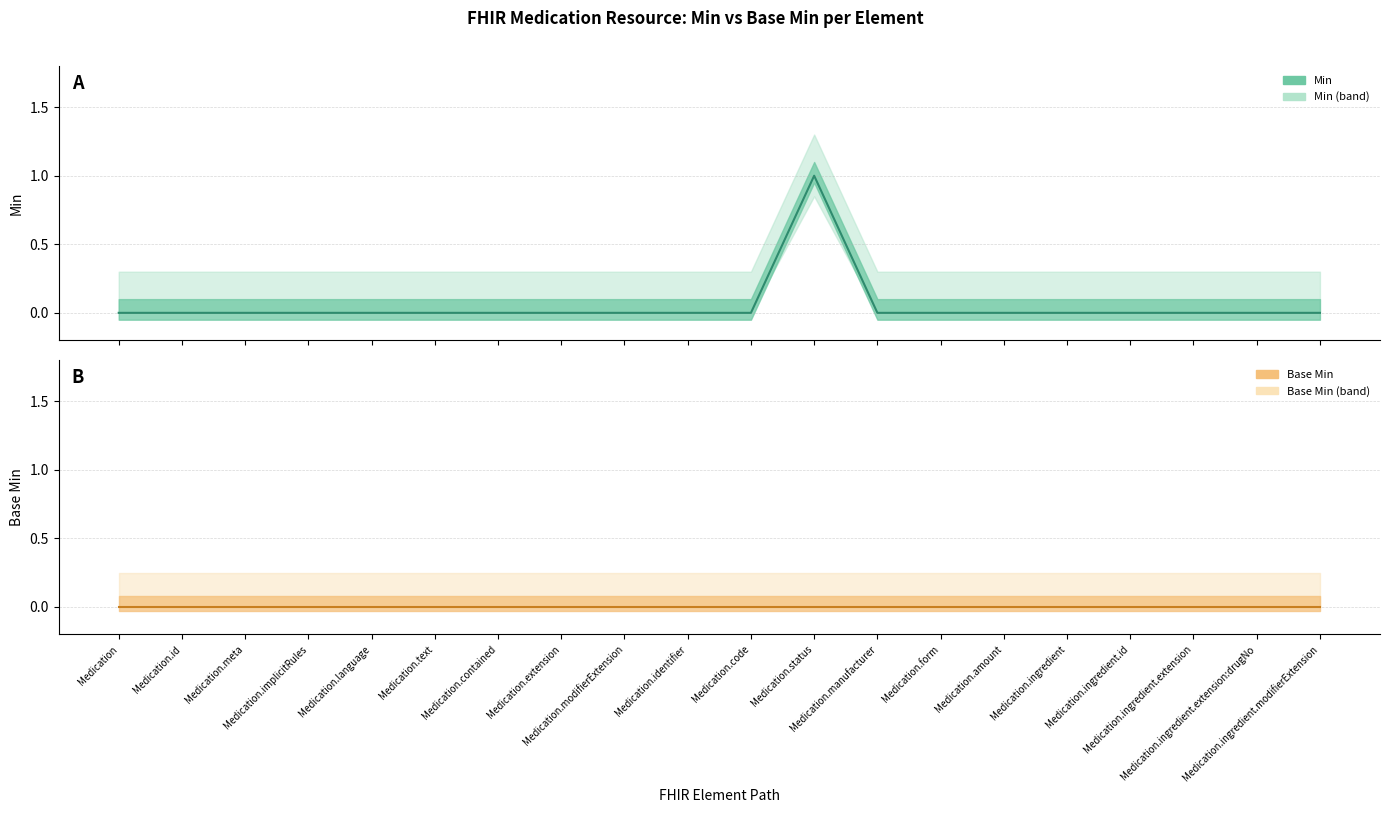

What is the difference between the maximum and minimum values in the Min (central) series?

1